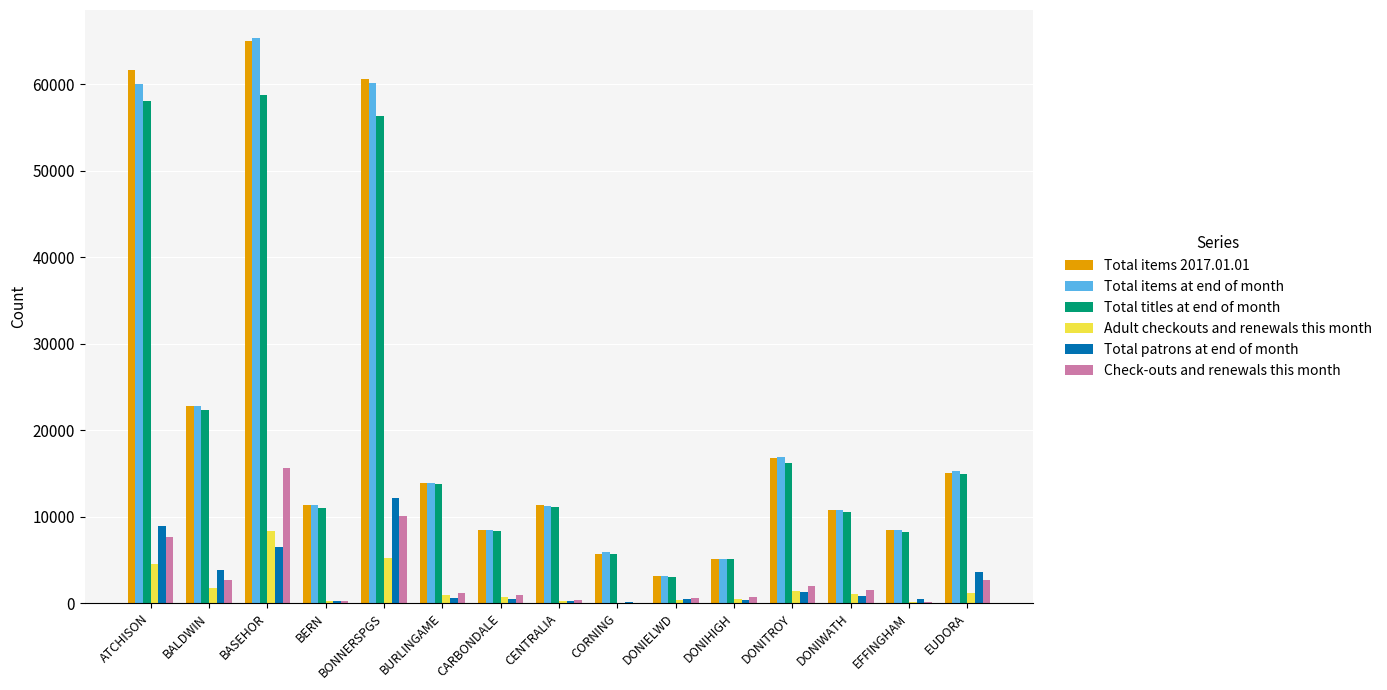

Is the value of Total items 2017.01.01 at ATCHISON greater than the value of Total items at end of month at DONIELWD?

Yes